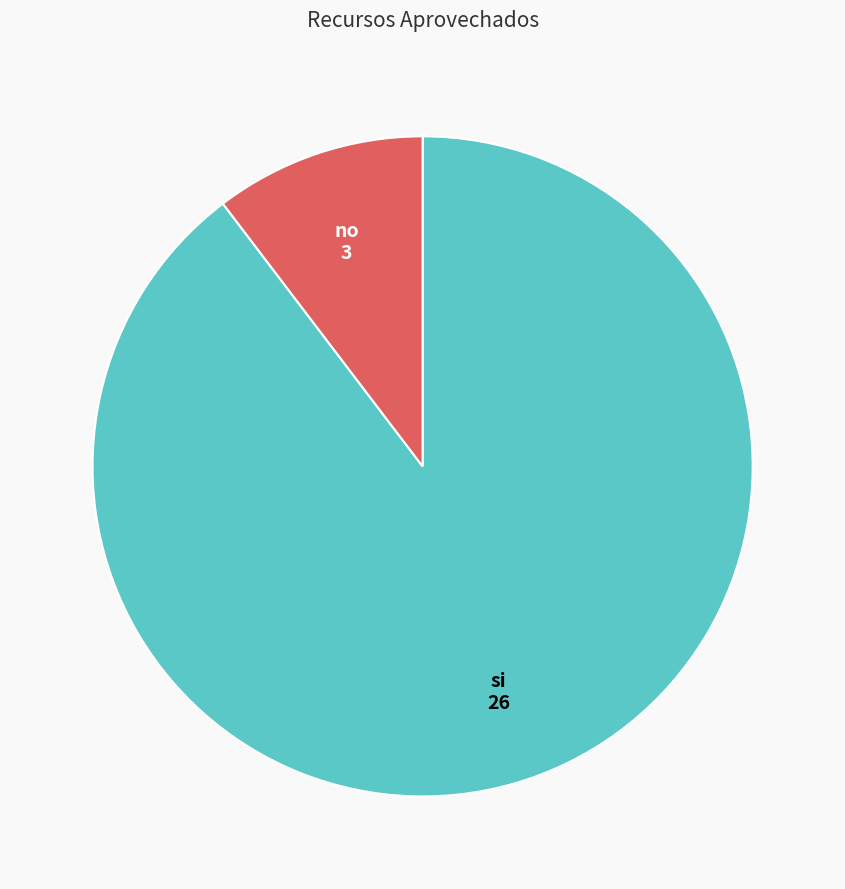

Which slice represents more than half of the pie?

si